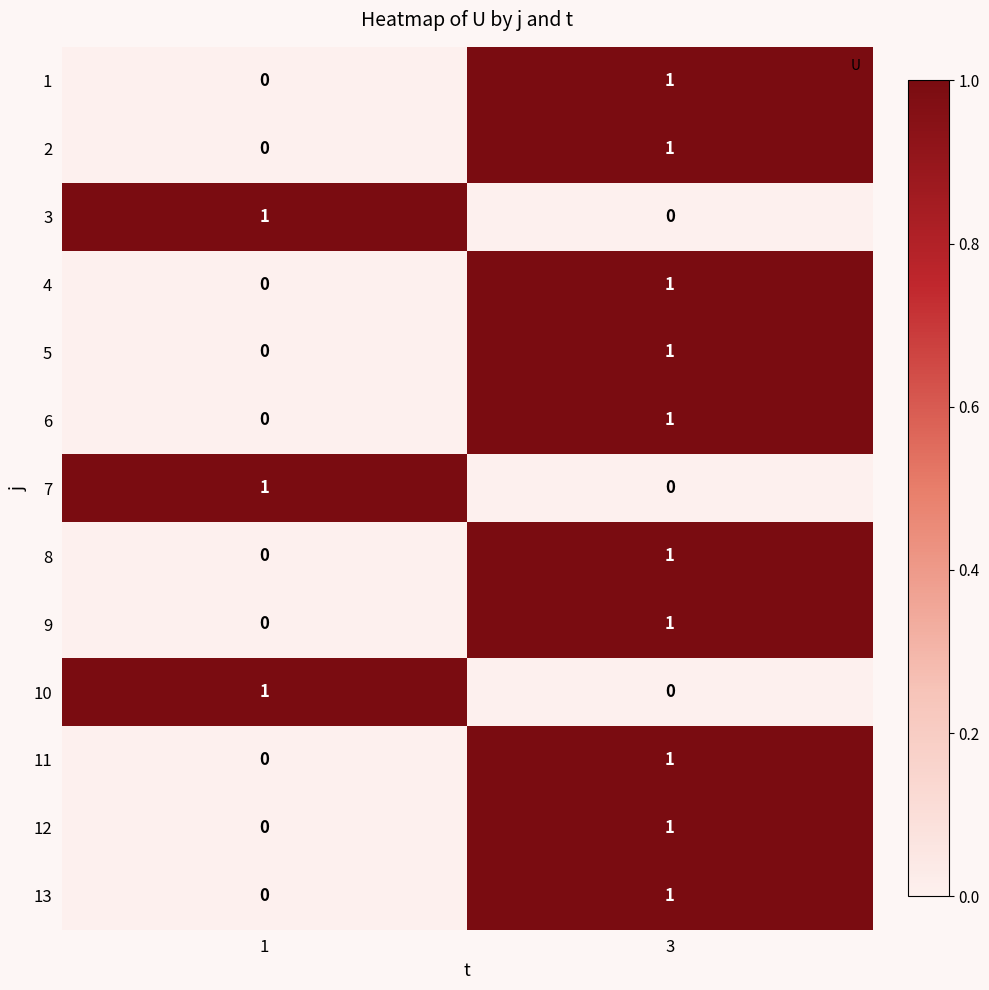

What is the greatest value displayed?

1